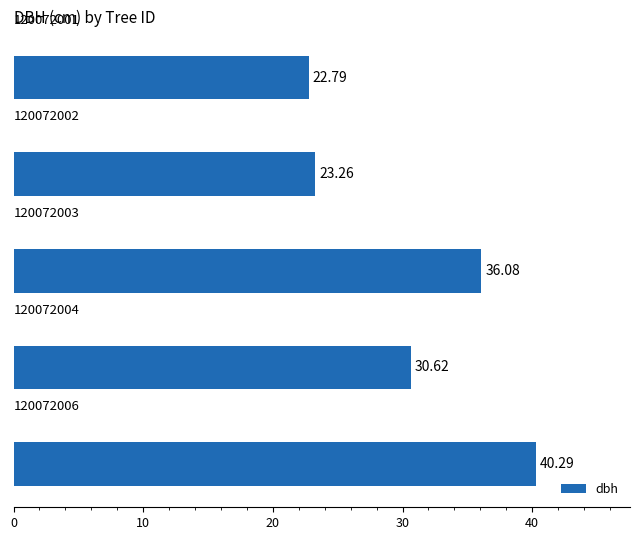

What is the difference between the second highest and second lowest values?

12.8